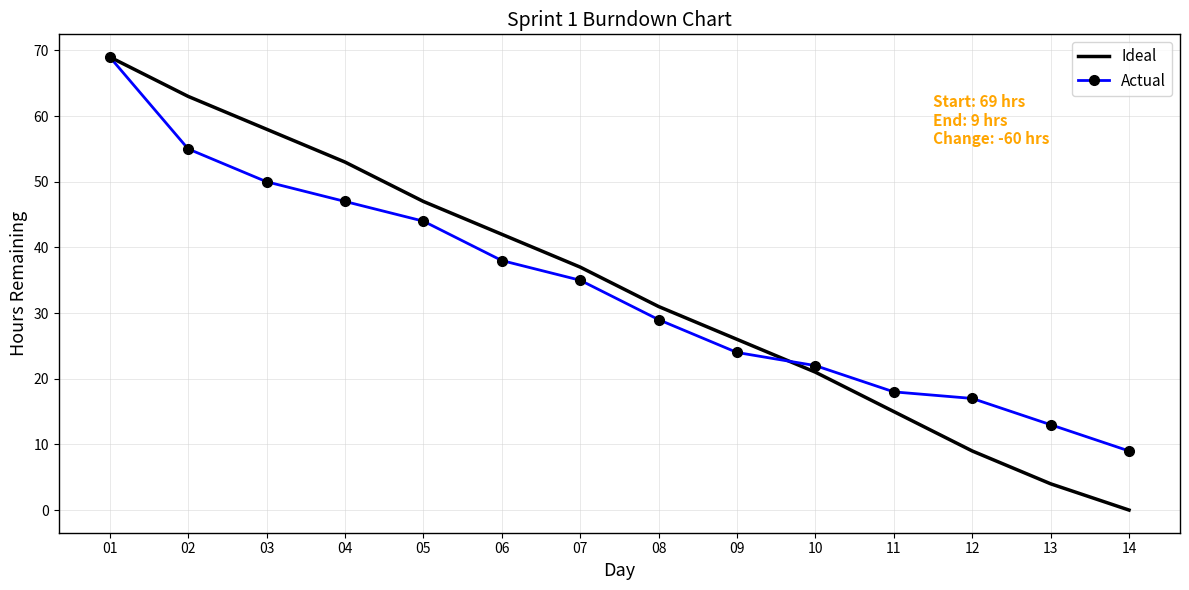

Reading right to left, extract all data points from this chart.

Ideal: 0	4	9	15	21	26	31	37	42	47	53	58	63	69
Actual: 9	13	17	18	22	24	29	35	38	44	47	50	55	69